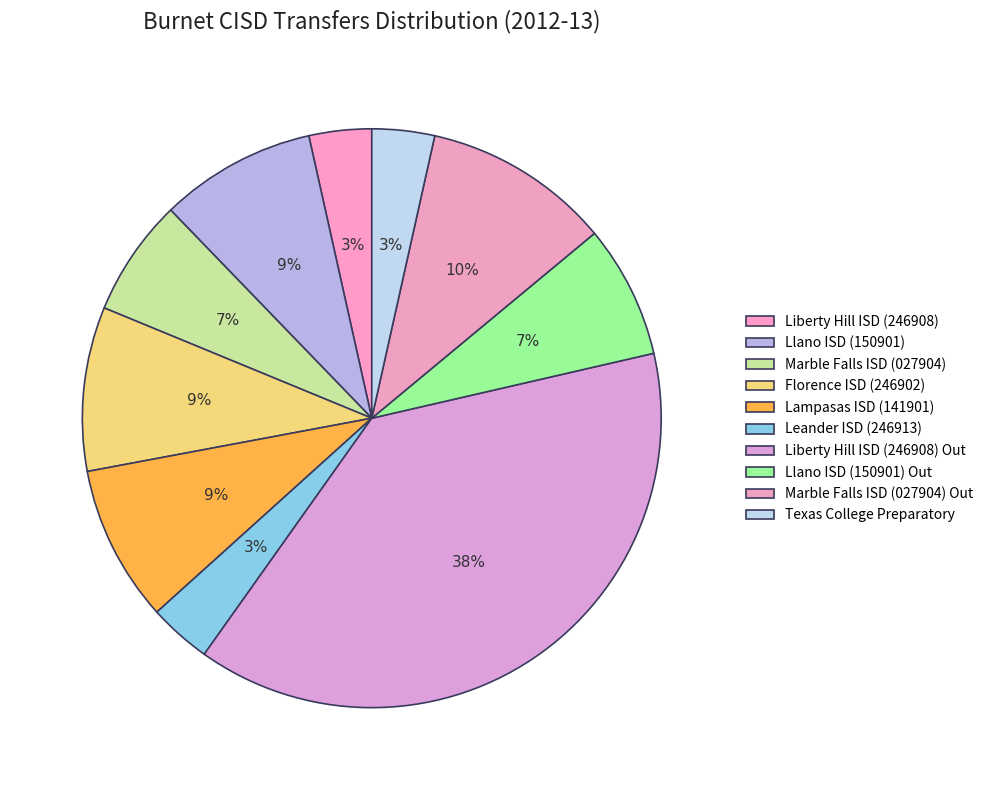

To the nearest percent, what percentage of the pie is Marble Falls ISD (027904)?

7%